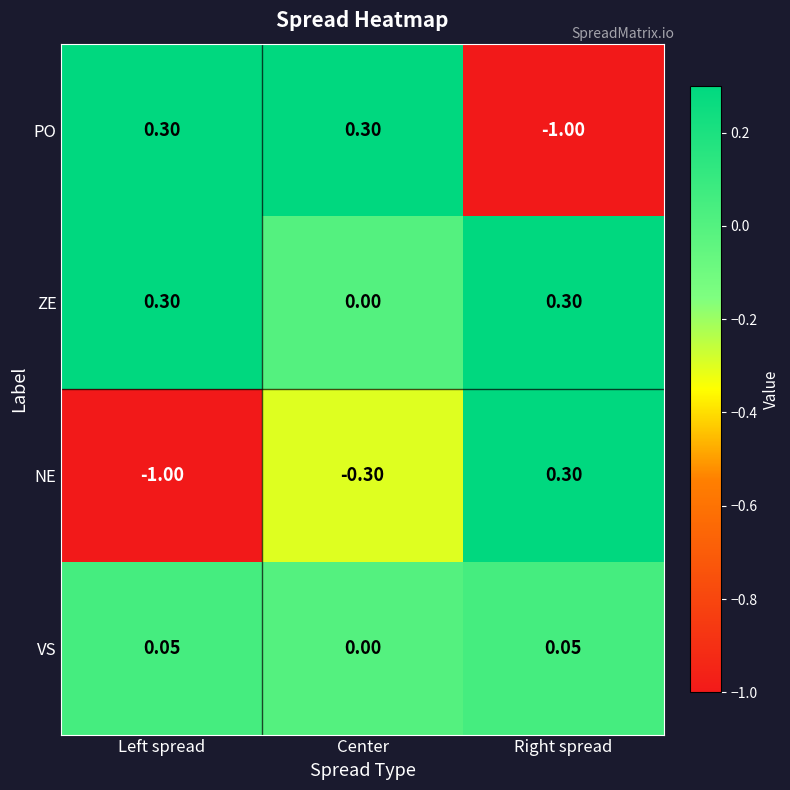

Which series changed the most between Left spread and Center?

NE